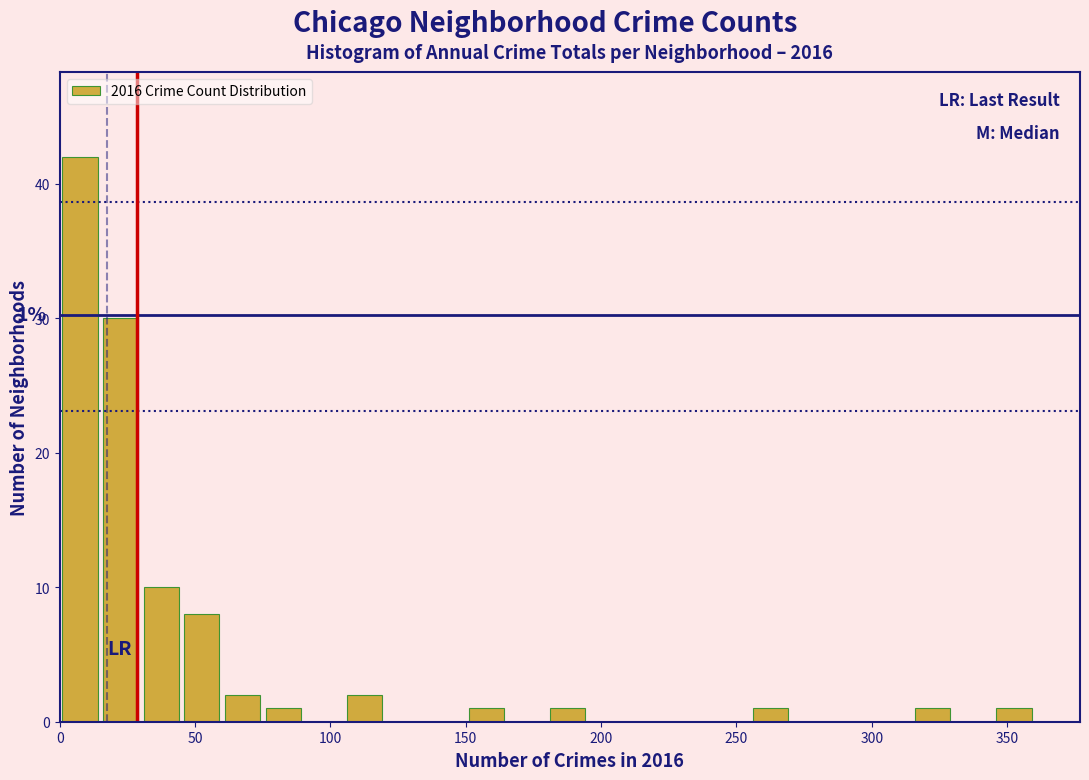

Read against the x-axis, roughly where is the centre of the tallest bar?

10